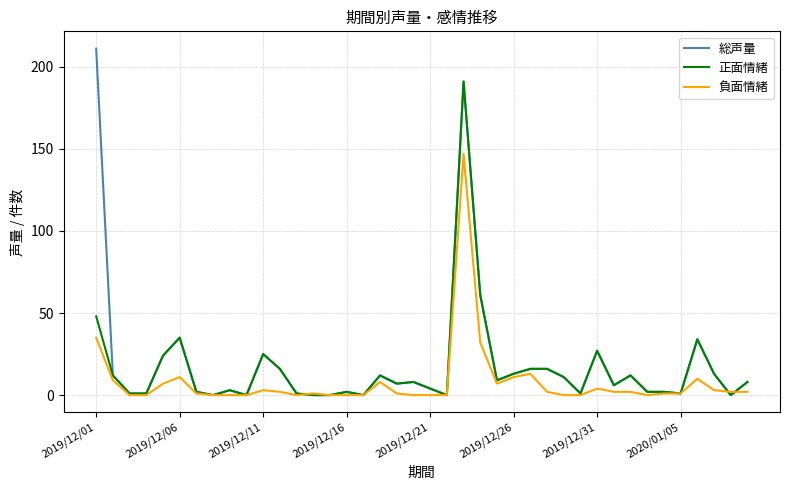

True or false: 総声量 and 負面情緒 cross at least once.

True